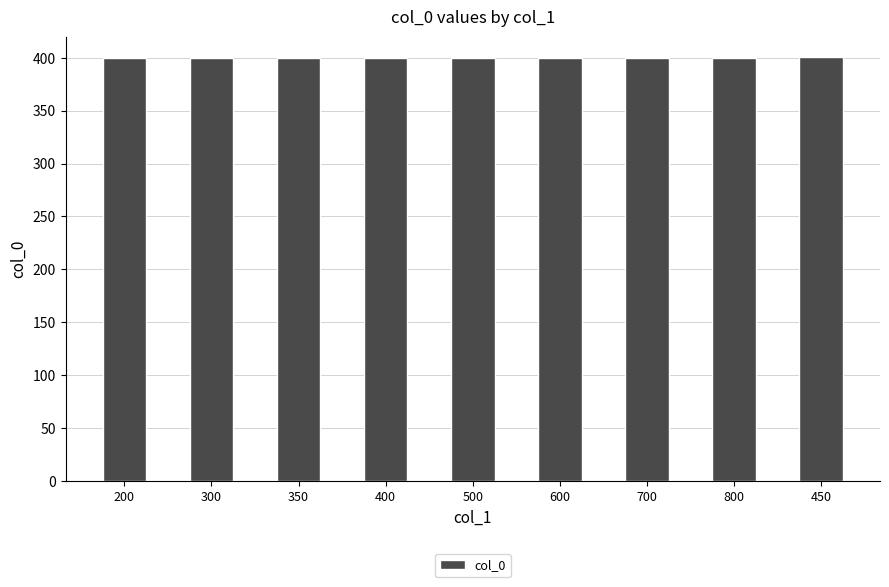

What is the label of the 8th bar from the left?

800